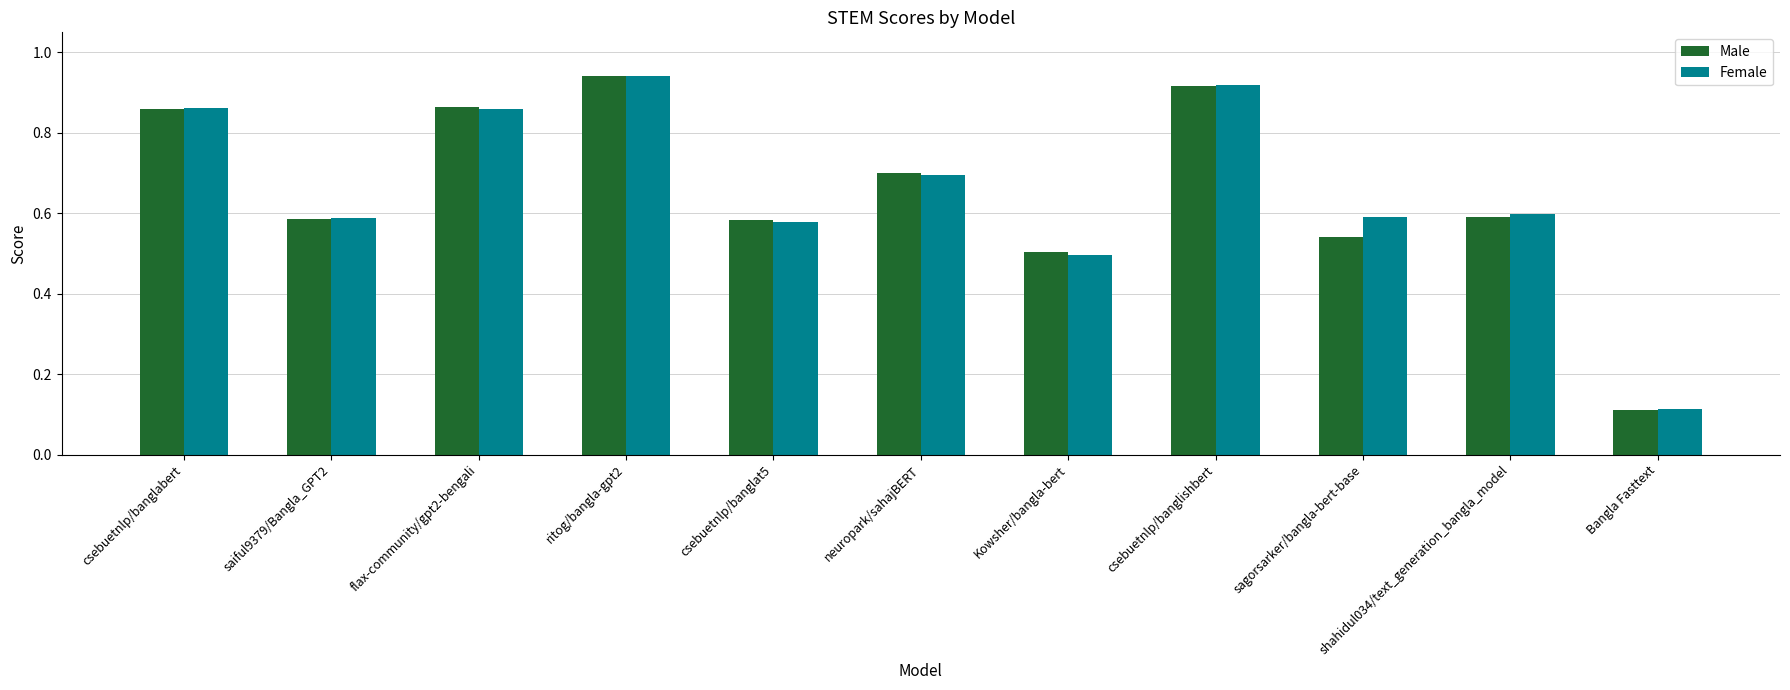

True or false: Male has a value of 0.8 at sagorsarker/bangla-bert-base.

False